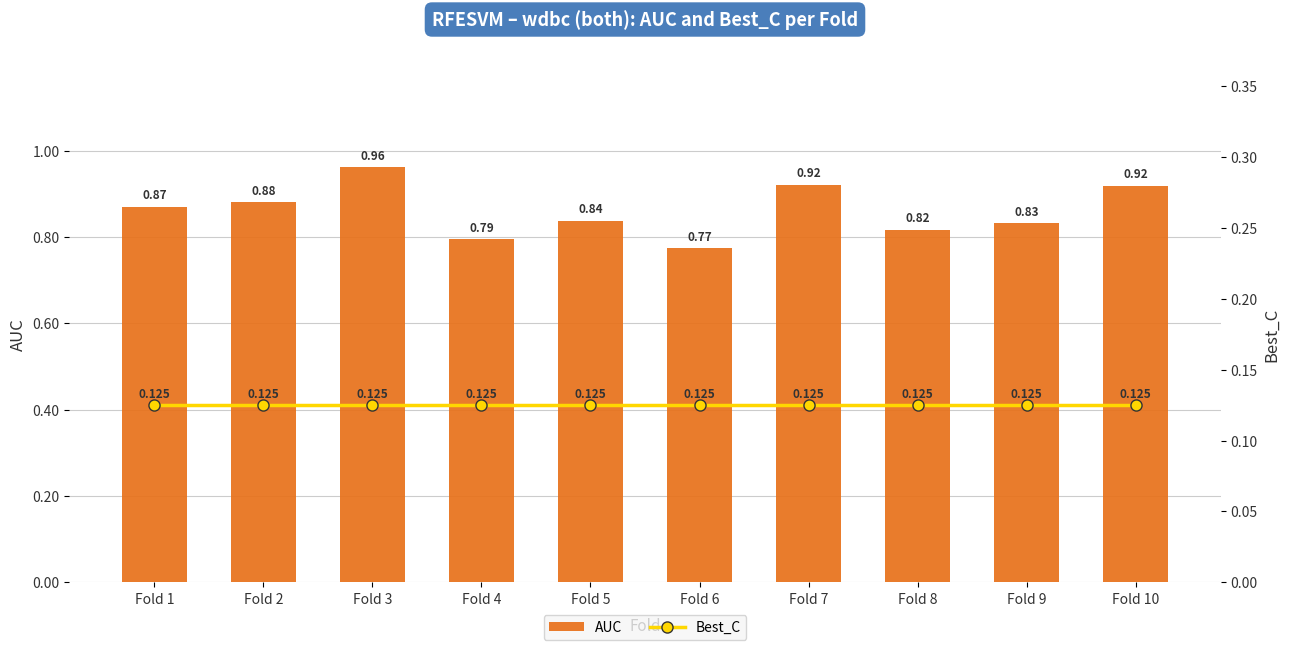

Reading right to left, what are all the values shown in this chart?

AUC: Fold 10=0.9	Fold 9=0.8	Fold 8=0.8	Fold 7=0.9	Fold 6=0.8	Fold 5=0.8	Fold 4=0.8	Fold 3=1.0	Fold 2=0.9	Fold 1=0.9
Best_C: Fold 10=0.1	Fold 9=0.1	Fold 8=0.1	Fold 7=0.1	Fold 6=0.1	Fold 5=0.1	Fold 4=0.1	Fold 3=0.1	Fold 2=0.1	Fold 1=0.1